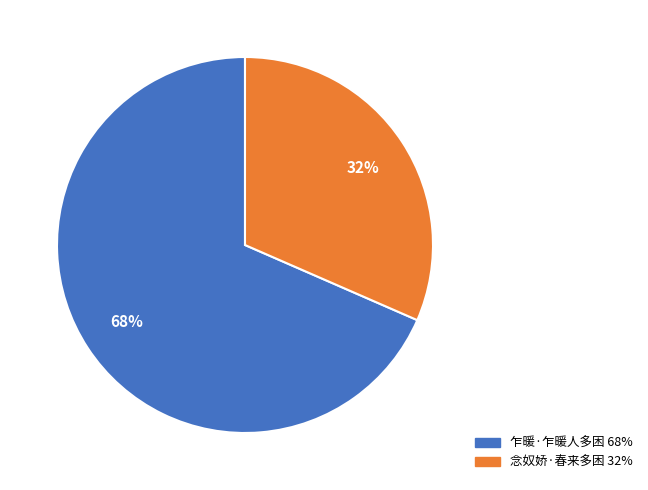

Combined, do 乍暖·乍暖人多困 and 念奴娇·春来多困 account for over 50%?

Yes